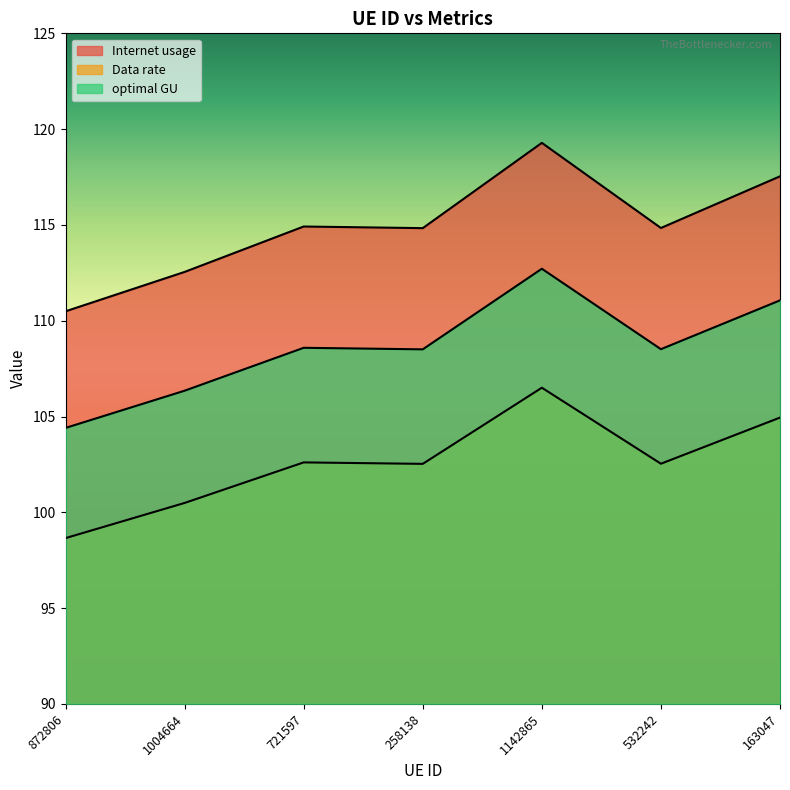

How many data points in Data rate are above 102?

5